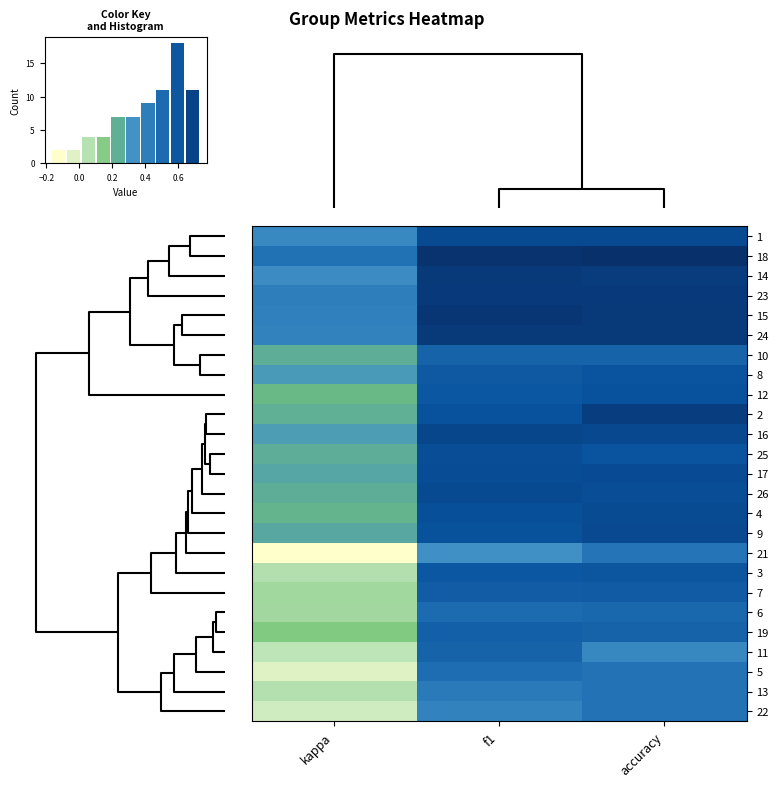

What is the difference between the maximum and minimum values in the row_5 series?

0.3